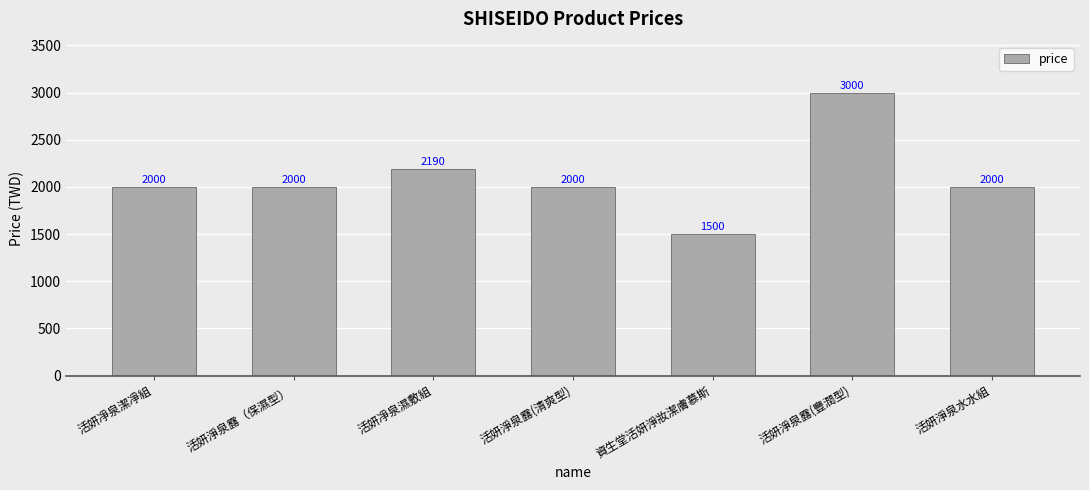

The value at 活妍淨泉水水組 is 1116. True or false?

False